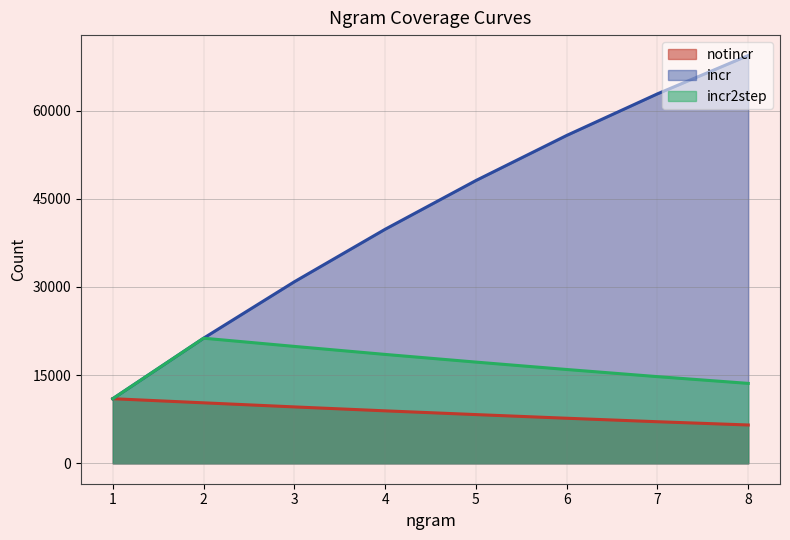

Which category has the lowest value in the incr series?

1